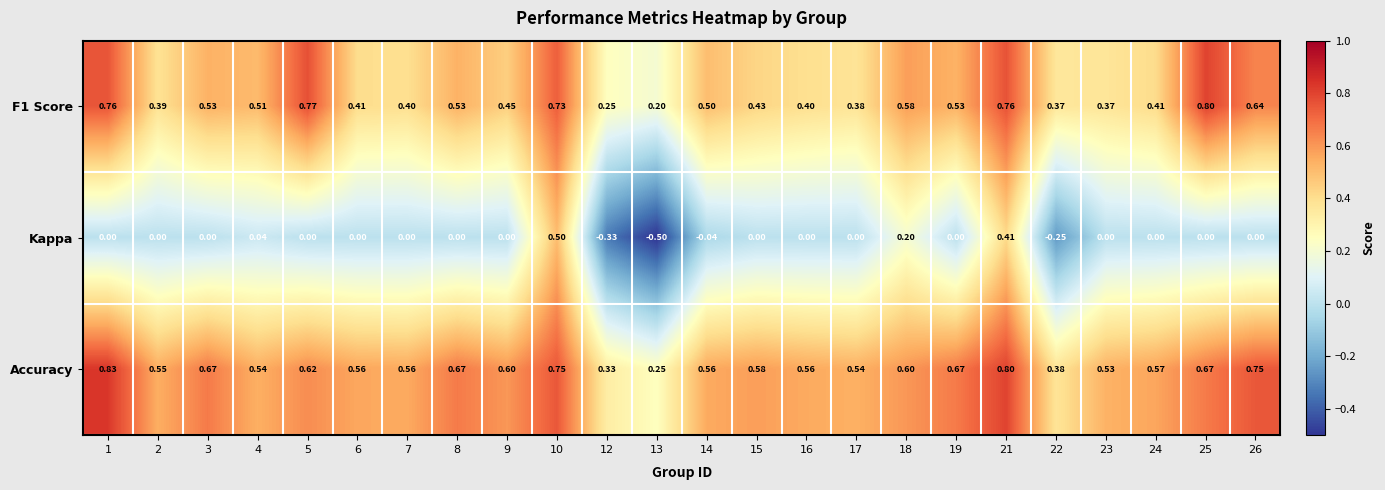

Which series has the largest total across all categories?

Accuracy